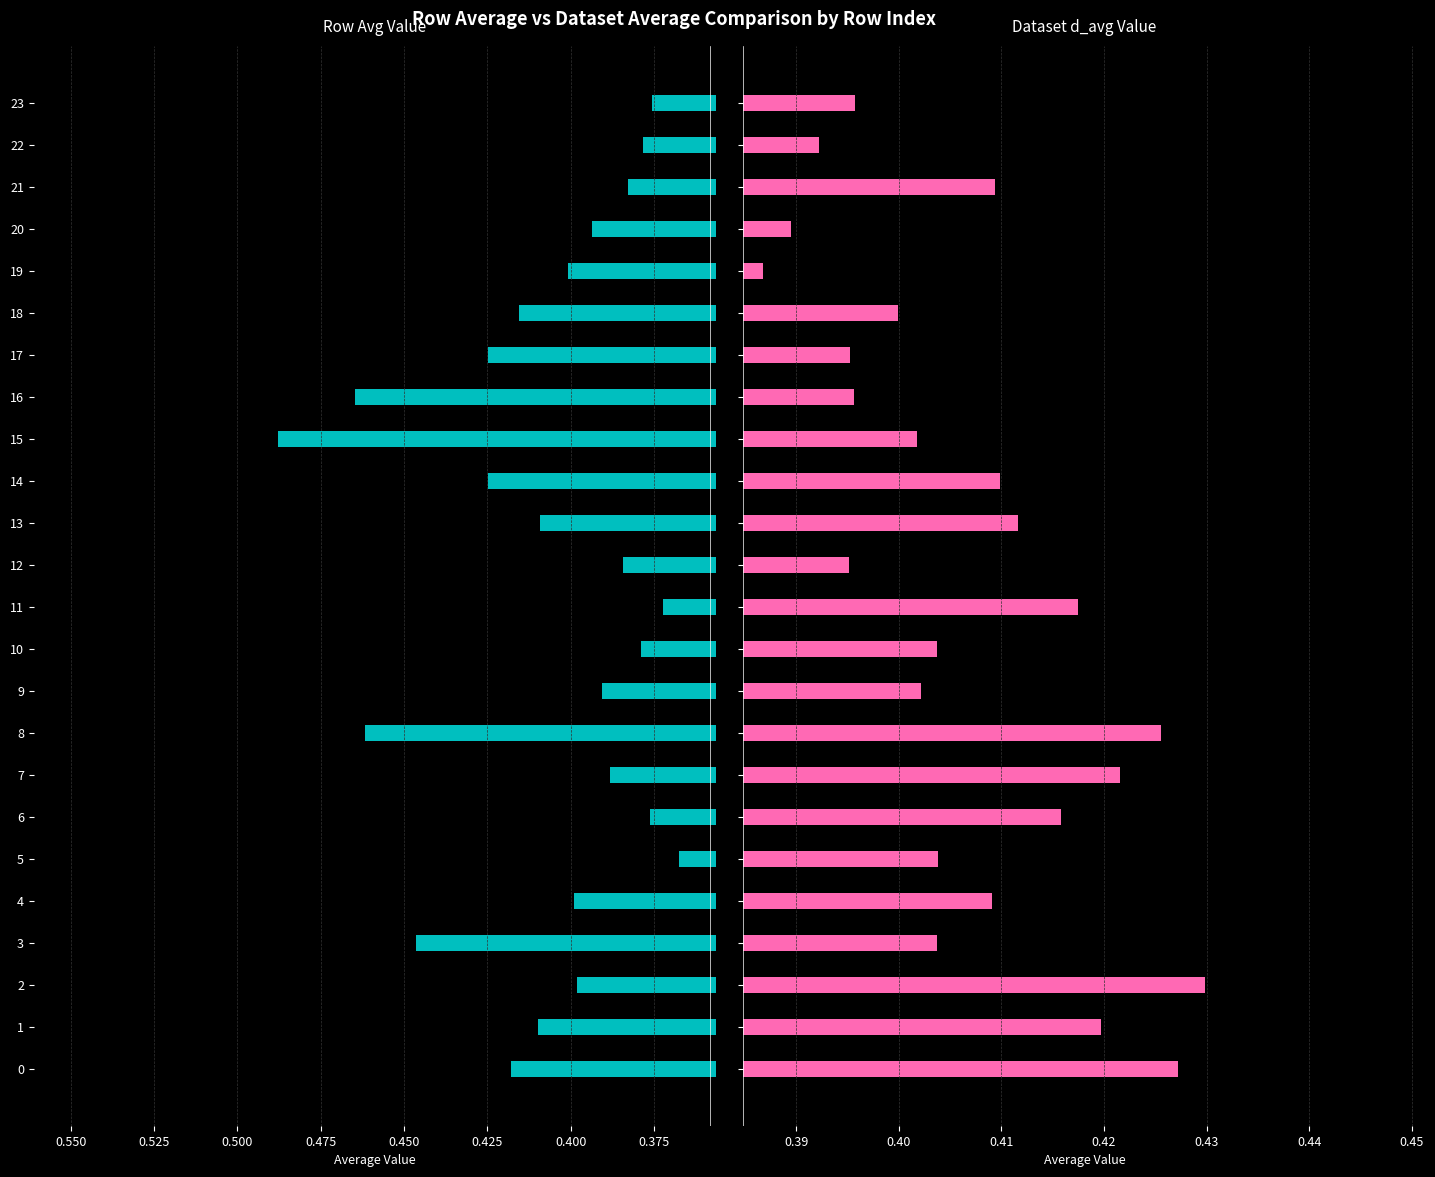

The avg_col1 series shows 0.6 at 12. True or false?

False